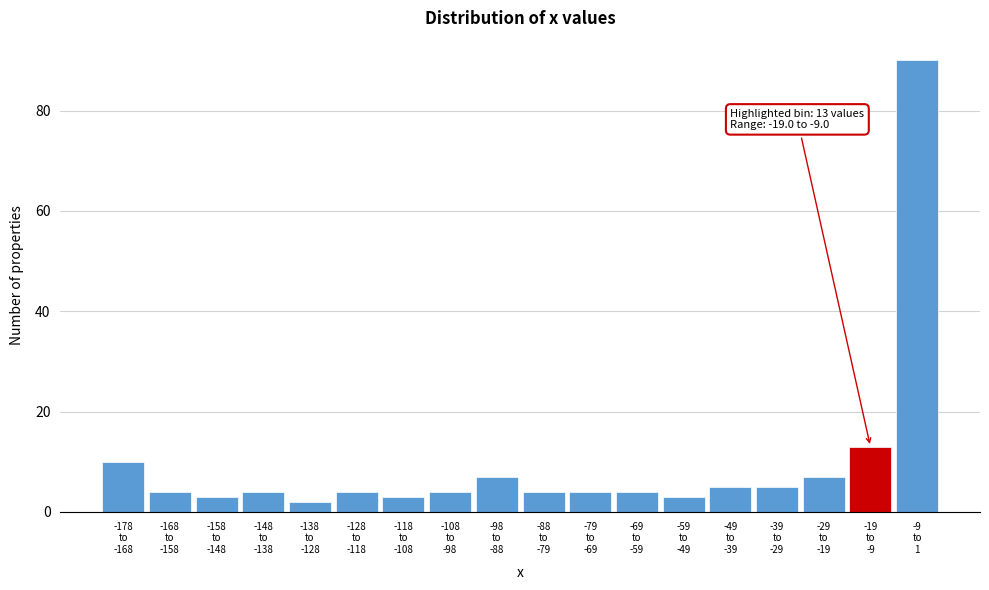

Reading right to left, extract all data points from this chart.

90	13	7	5	5	3	4	4	4	7	4	3	4	2	4	3	4	10